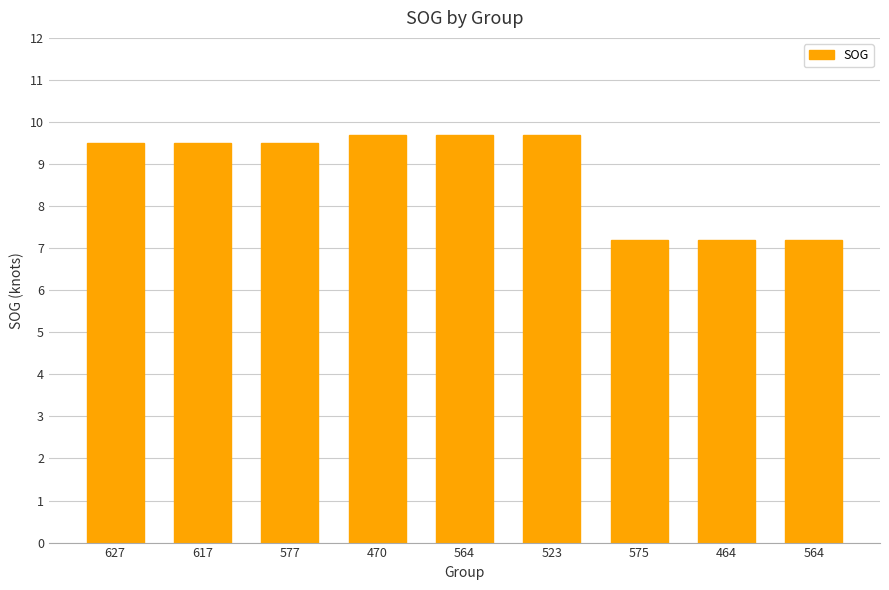

What is the greatest value displayed?

9.7